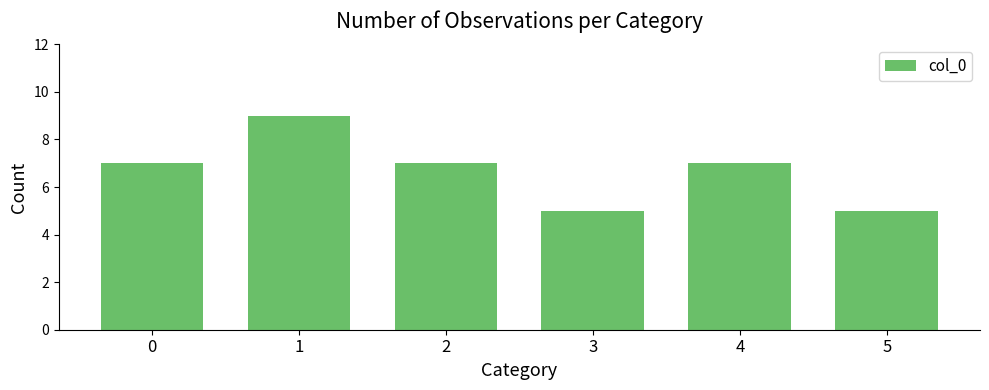

Is it true that the value at 5 is 2?

False